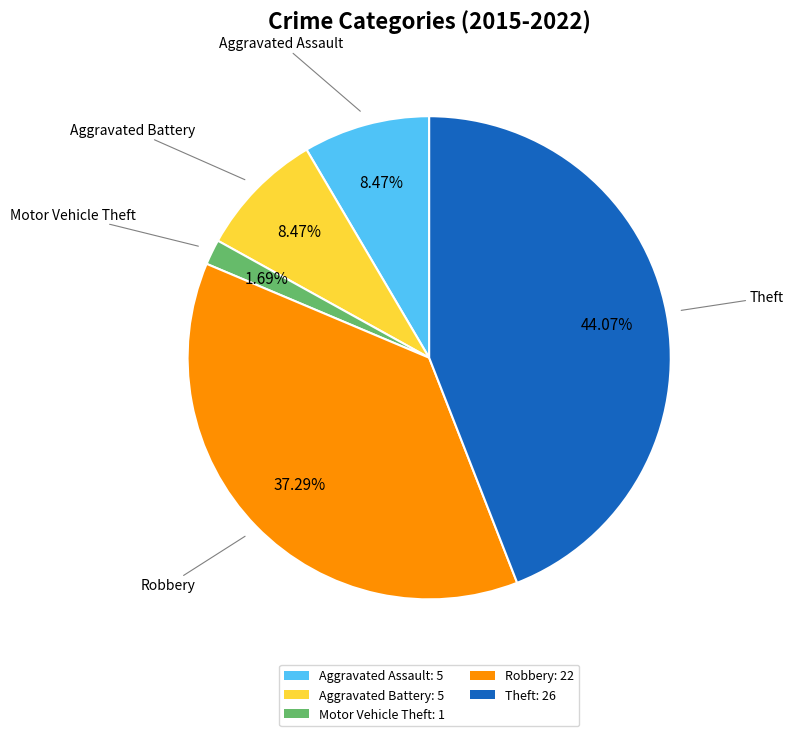

How many slices are in this pie chart?

5